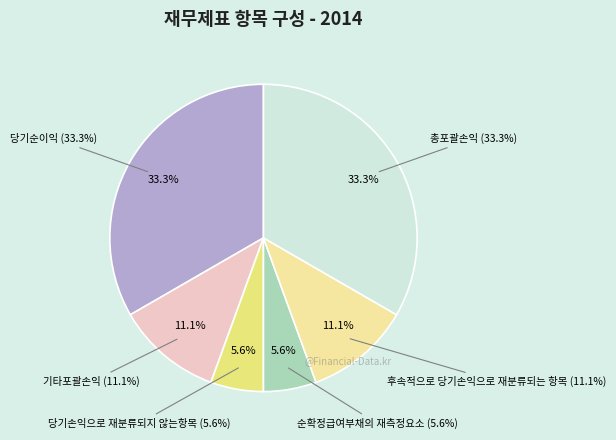

To the nearest percent, what portion does 당기순이익 represent?

33%